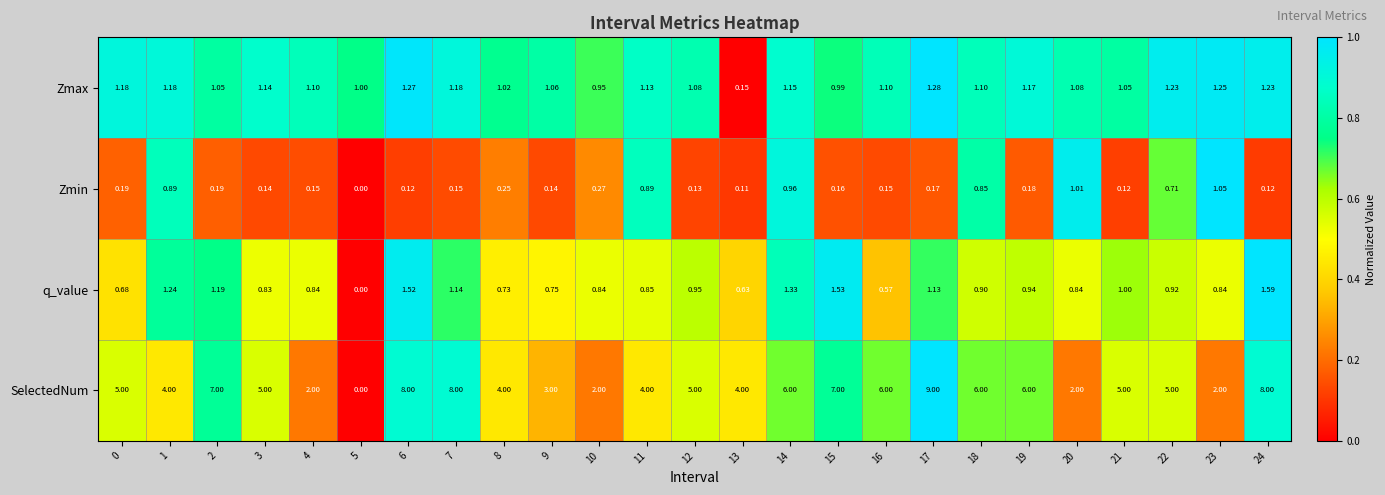

Is the value of q_value at 20 greater than the value of SelectedNum at 20?

No